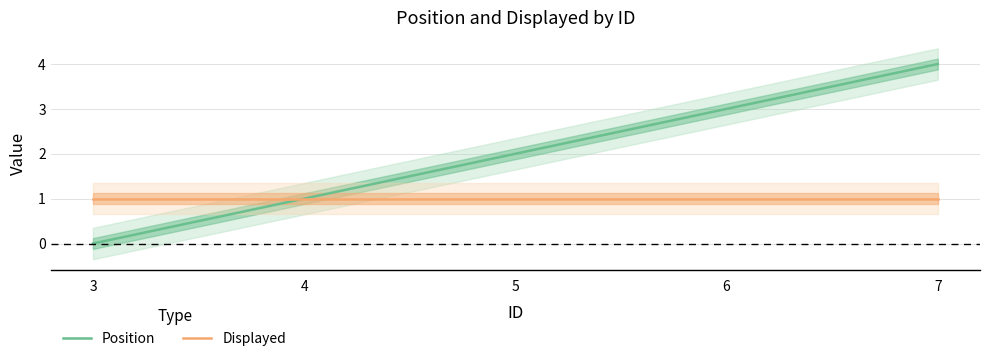

True or false: Position has more than 2 points higher than both neighbors.

False